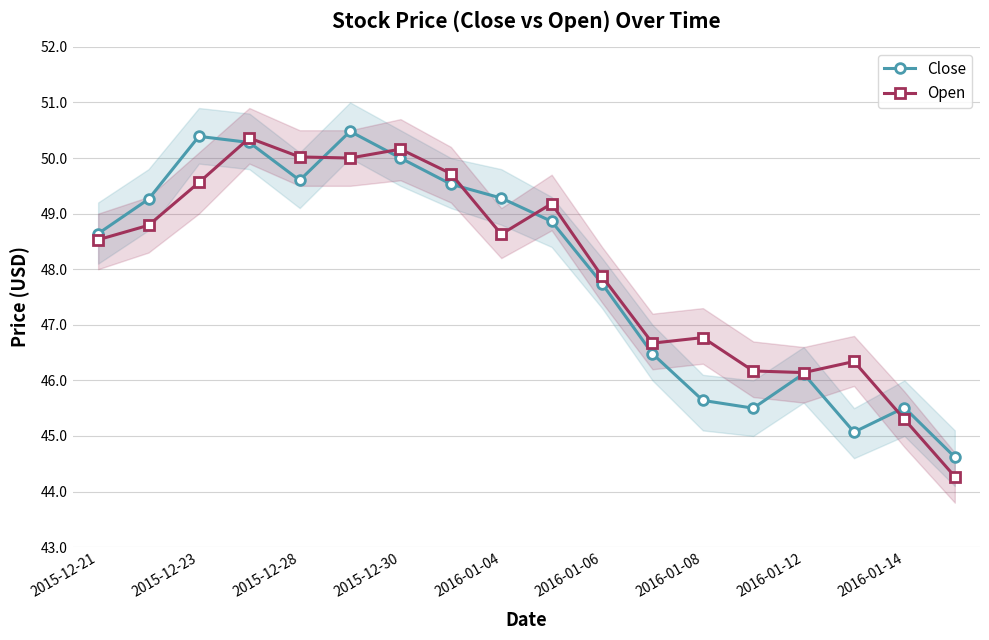

At which label does Open first exceed 48?

2015-12-21